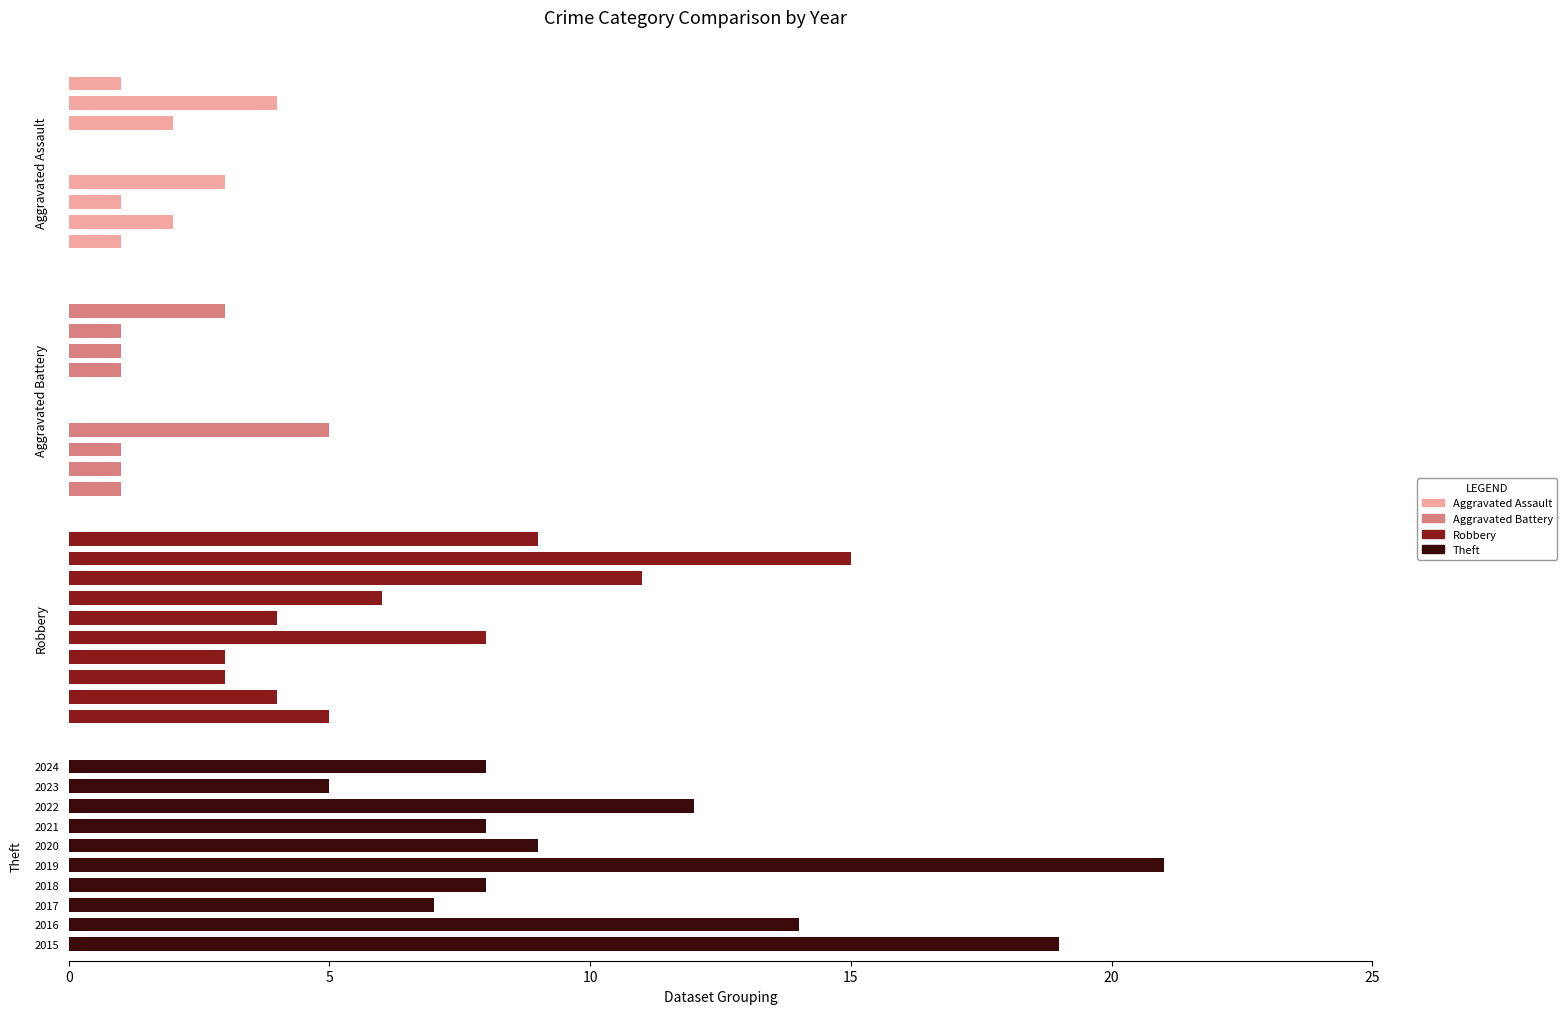

What is the minimum value for Theft?

5